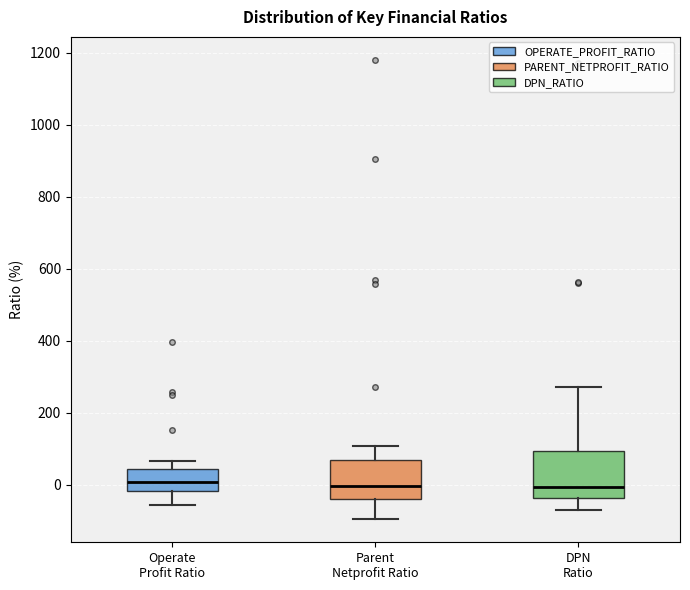

Where does the median line of the box for Parent Netprofit Ratio sit on the y-axis? The values are not printed on the chart, so give them approximately, as read against the axis.

0